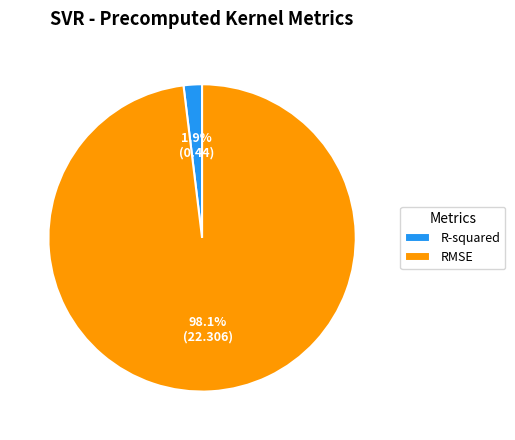

What is the largest slice in the pie chart?

RMSE